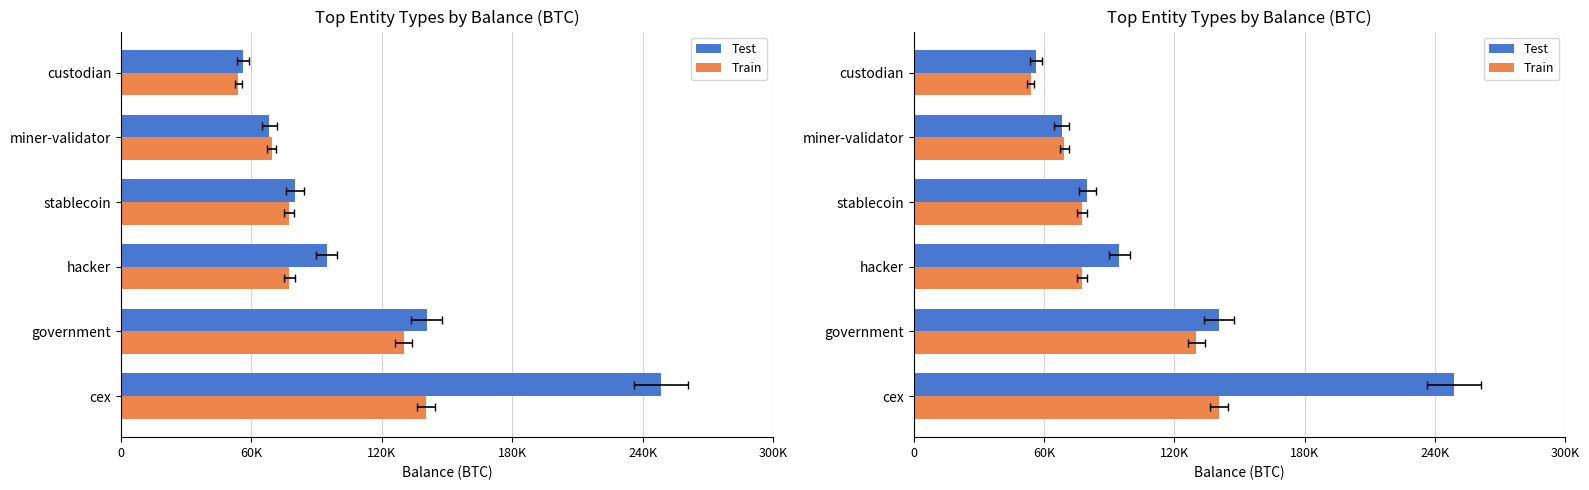

Rank the series at hacker from highest to lowest value.

Test, Train